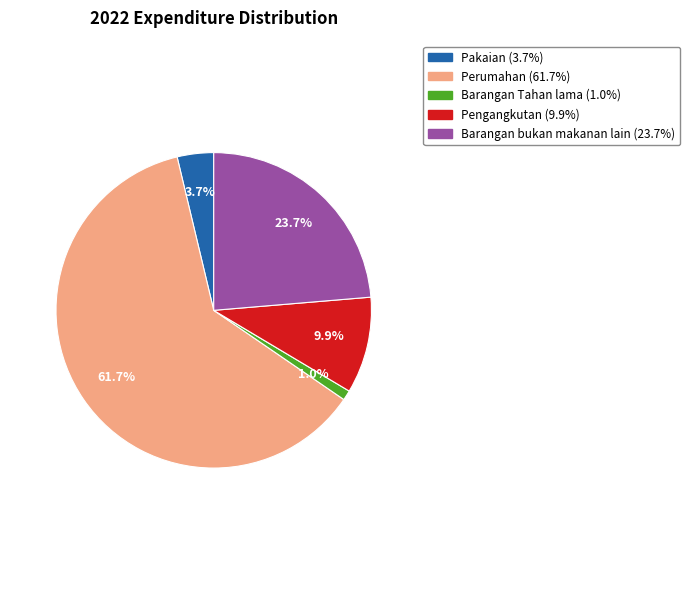

Between Pakaian and Barangan Tahan lama, which is larger?

Pakaian